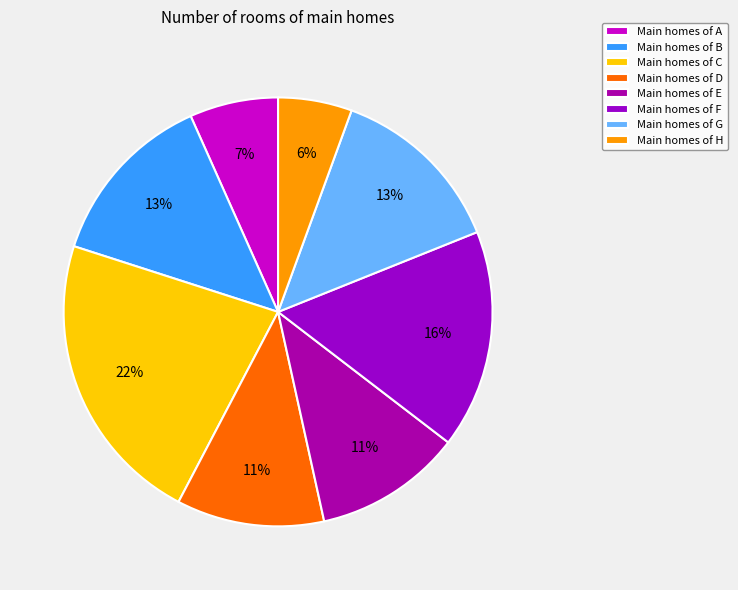

Is there a majority slice in this chart?

No